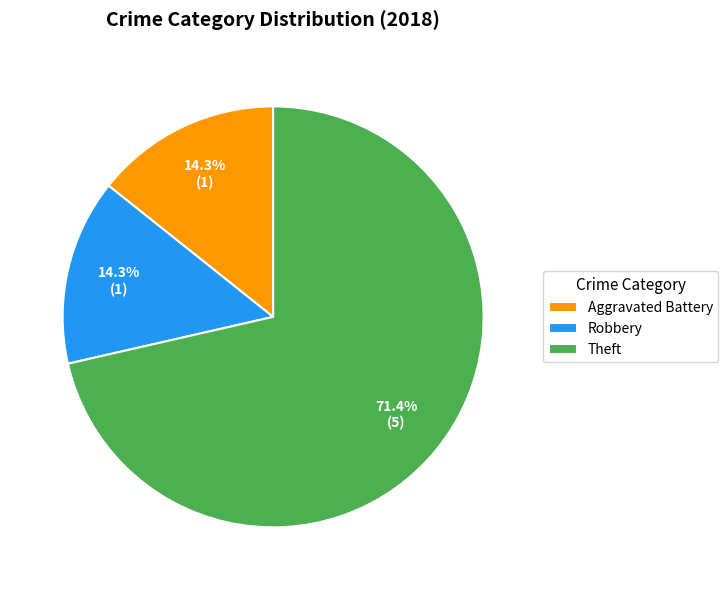

To the nearest percent, what is the difference between the Robbery and Theft slice percentages?

57%